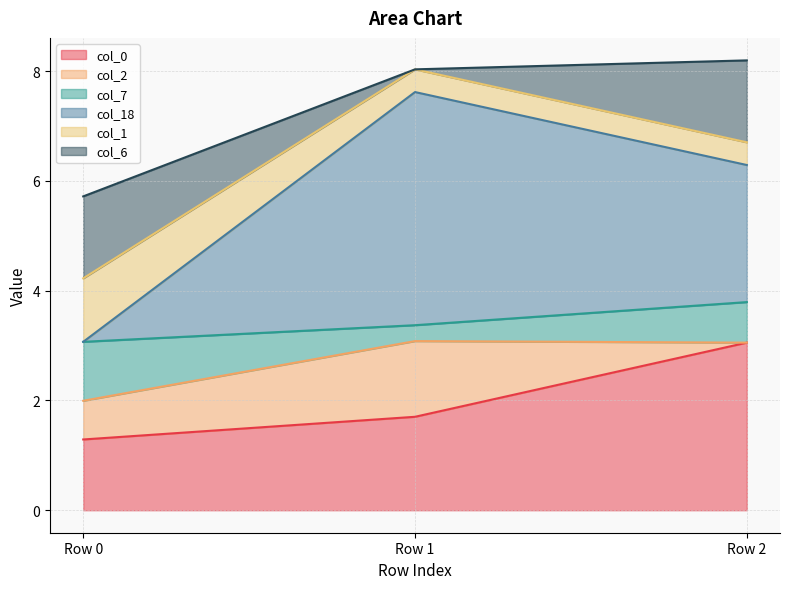

Reading right to left, transcribe the values for col_0.

Row 2=3.1	Row 1=1.7	Row 0=1.3